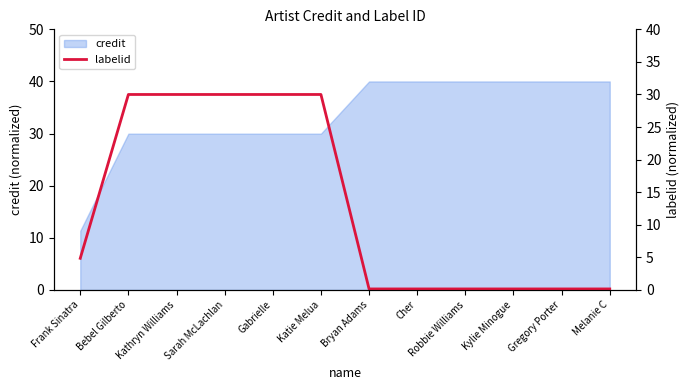

List the labels in order of value, smallest first.

Bryan Adams, Cher, Robbie Williams, Kylie Minogue, Gregory Porter, Melanie C, Frank Sinatra, Bebel Gilberto, Kathryn Williams, Sarah McLachlan, Gabrielle, Katie Melua